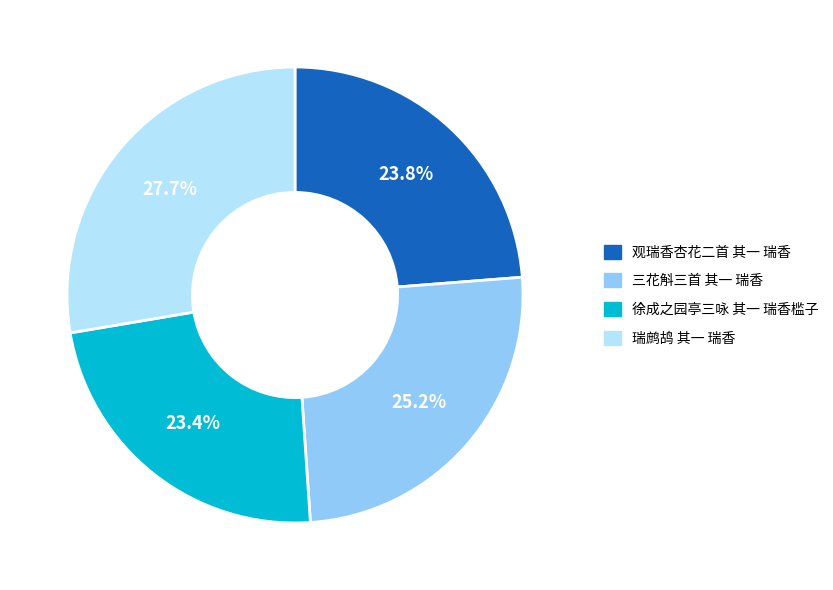

Which slice is the largest?

瑞鹧鸪 其一 瑞香